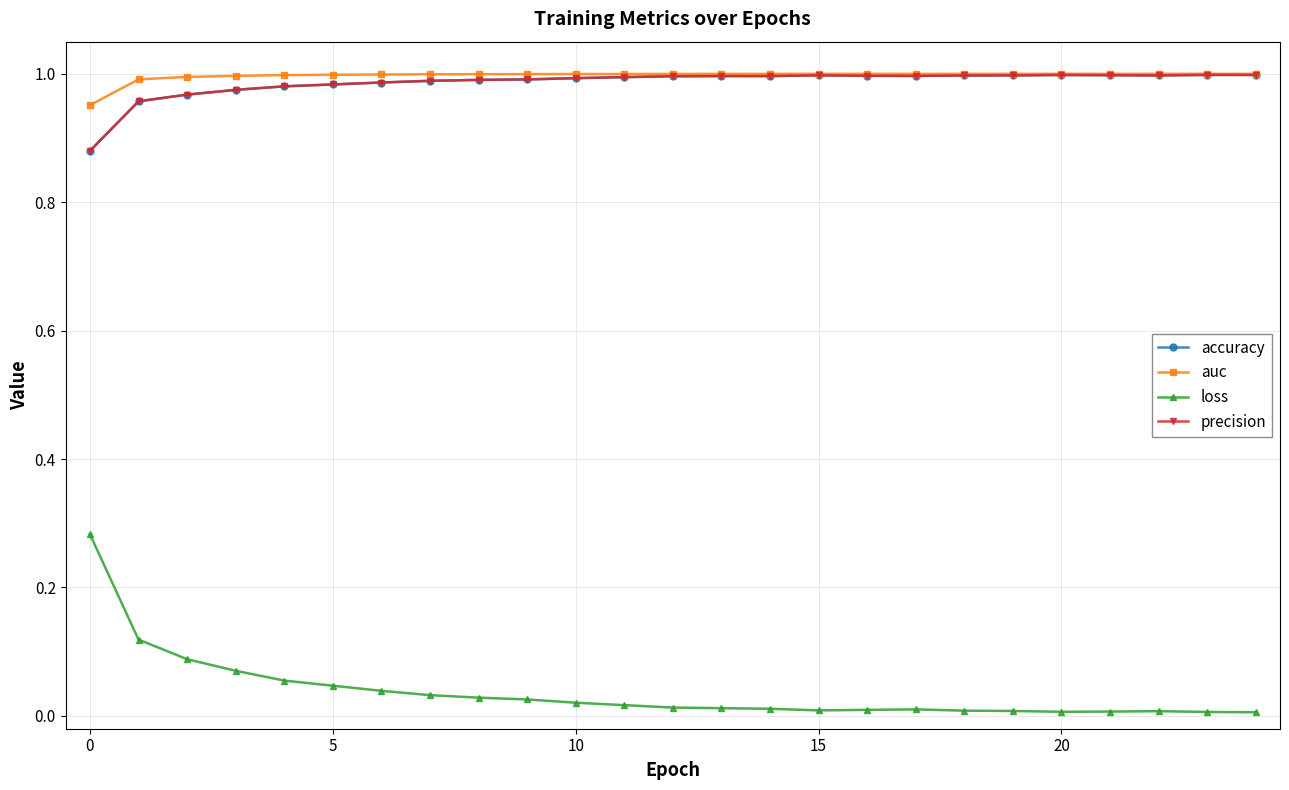

Where is the first local minimum for accuracy?

17